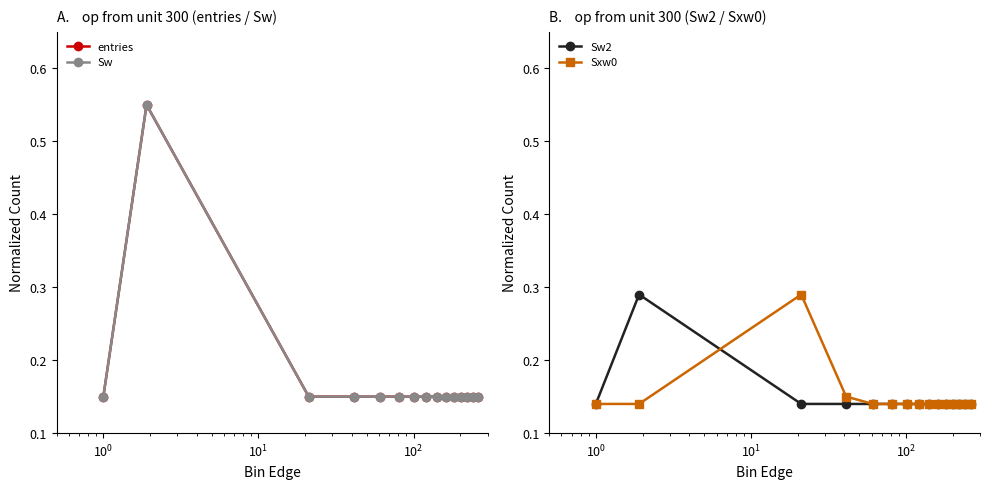

Which series has the largest range (max minus min)?

entries